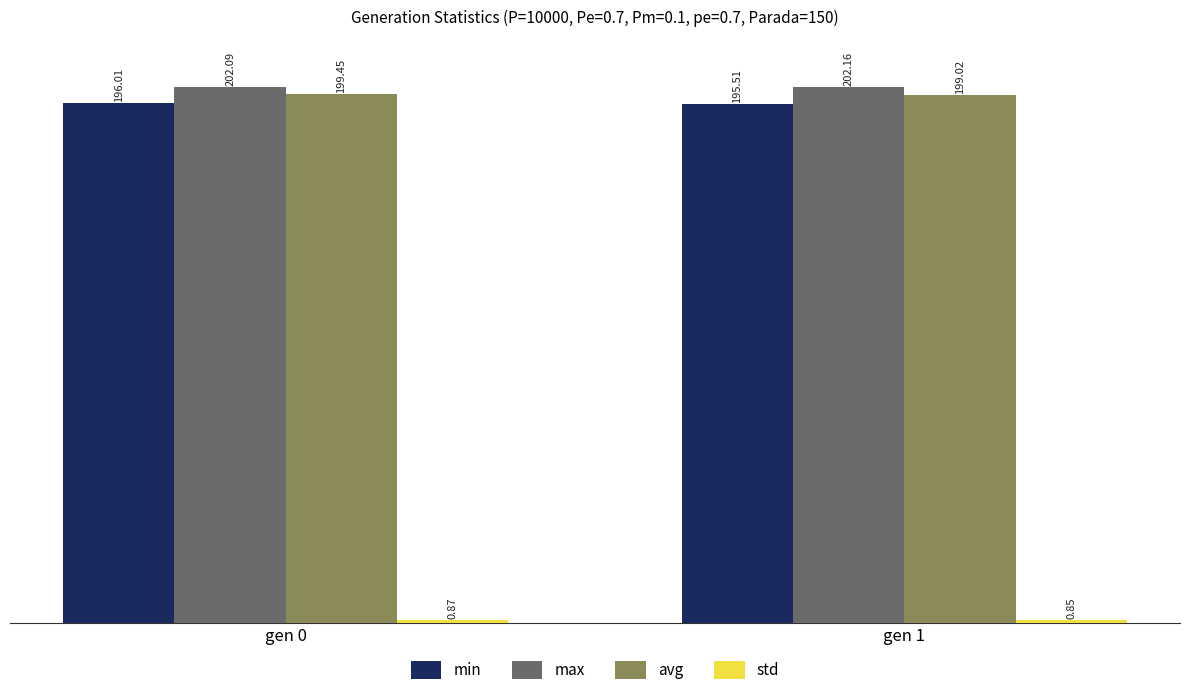

Which series has the largest total across all categories?

max